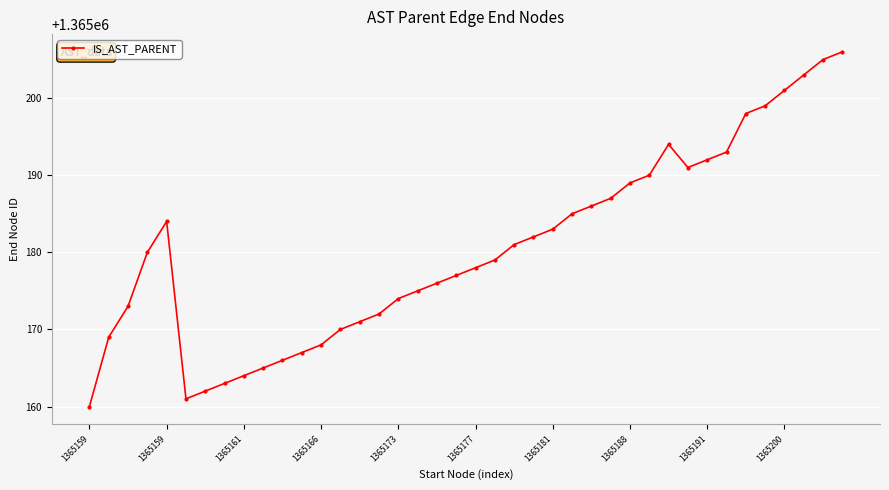

What is the difference between the maximum and minimum values?

46